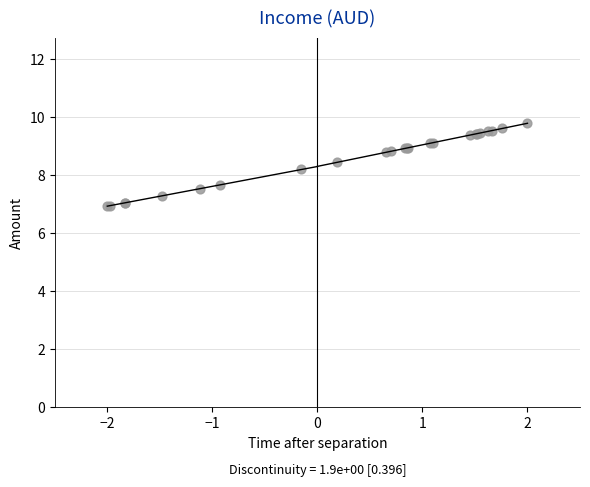

What Y value in the scatter plot is closest to 8?

8.2